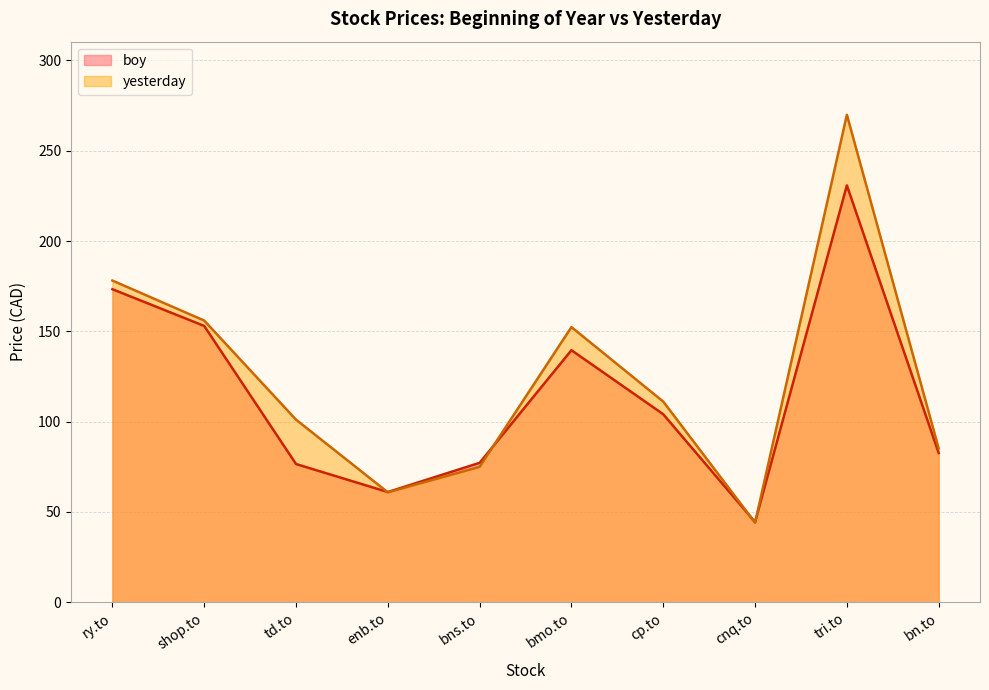

How many values in the boy series are below 104?

5